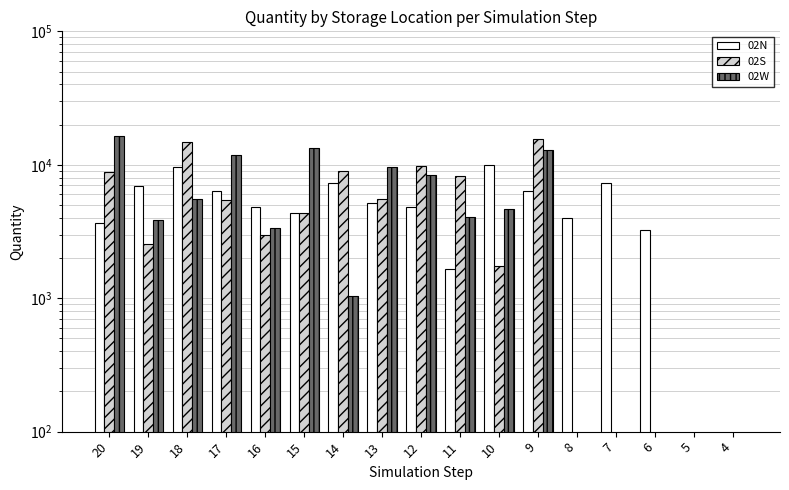

Where does the 02W series first go above 4072?

20